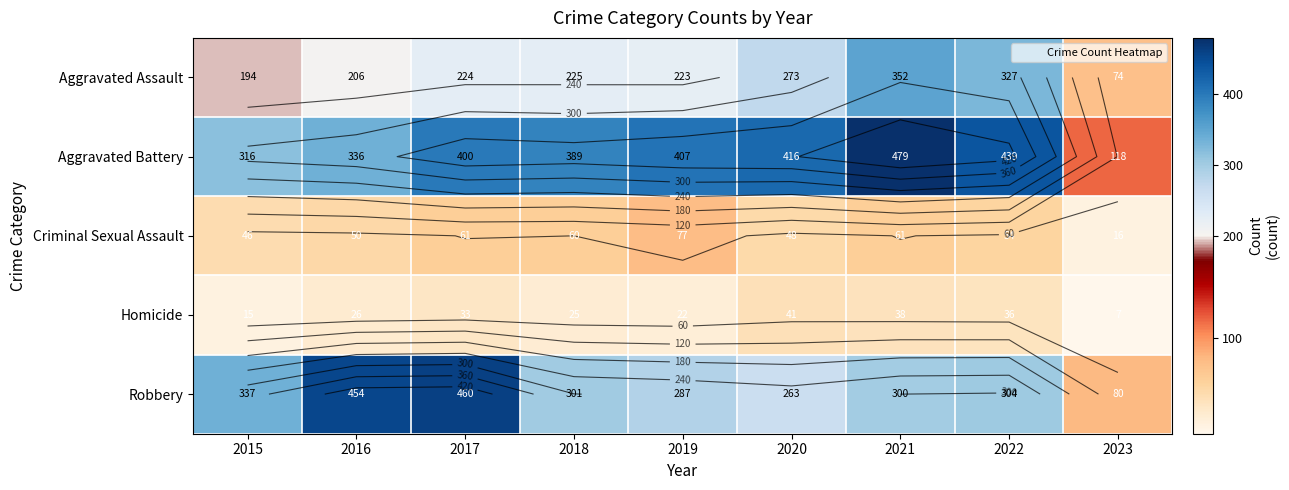

What is the sum of all Homicide values?

243